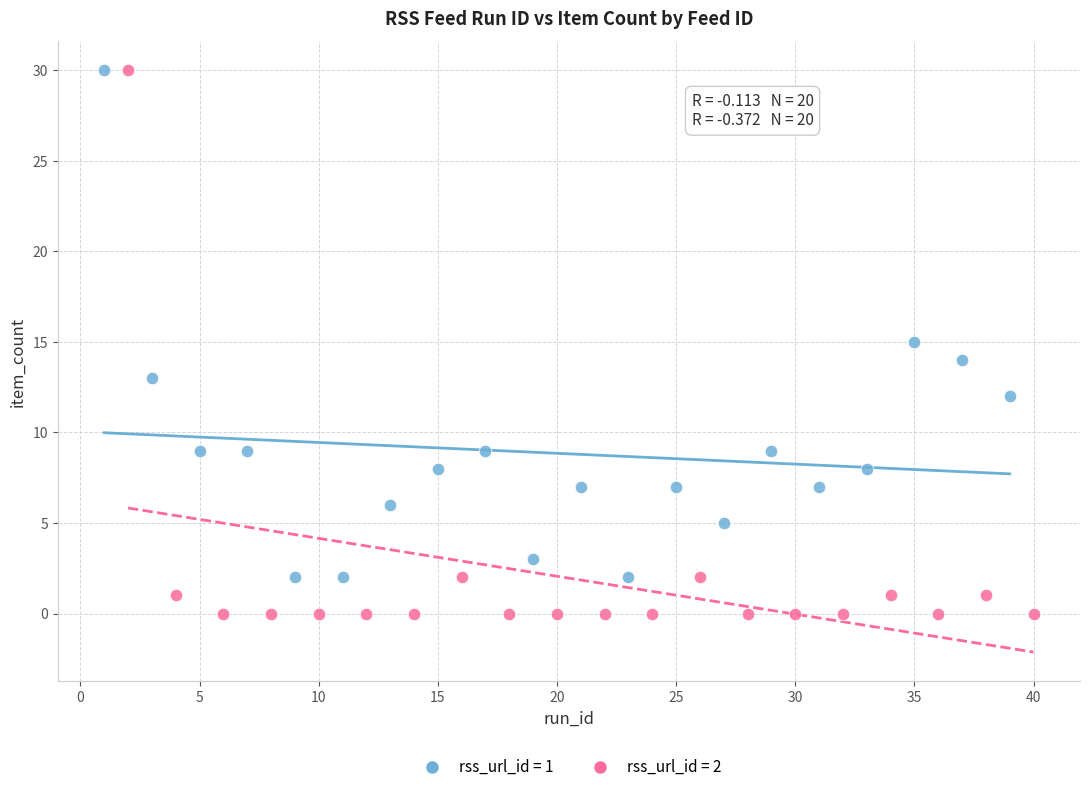

Which series contains the lowest Y value?

rss_url_id = 2